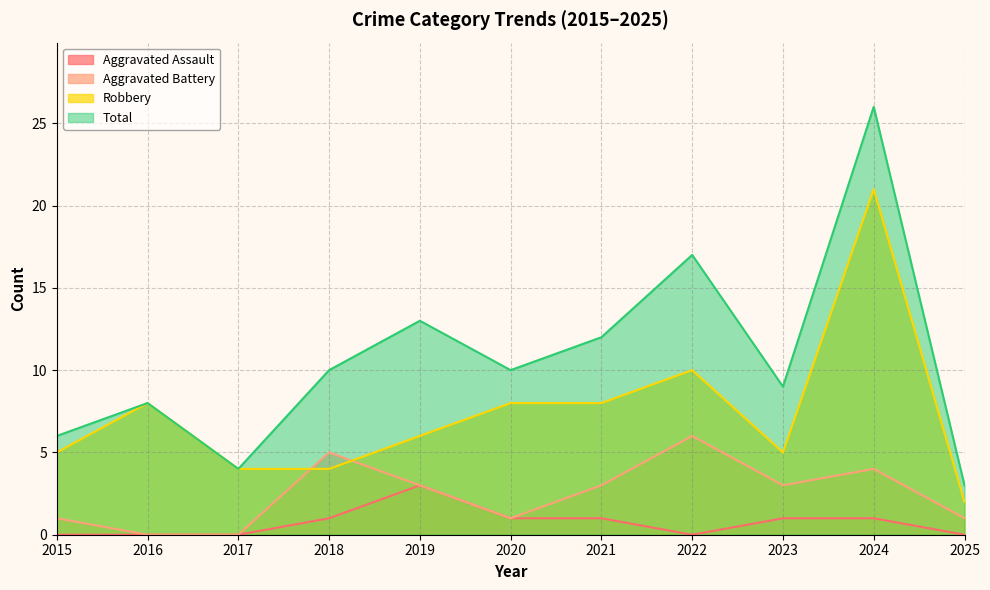

How many lines are shown in the chart?

4